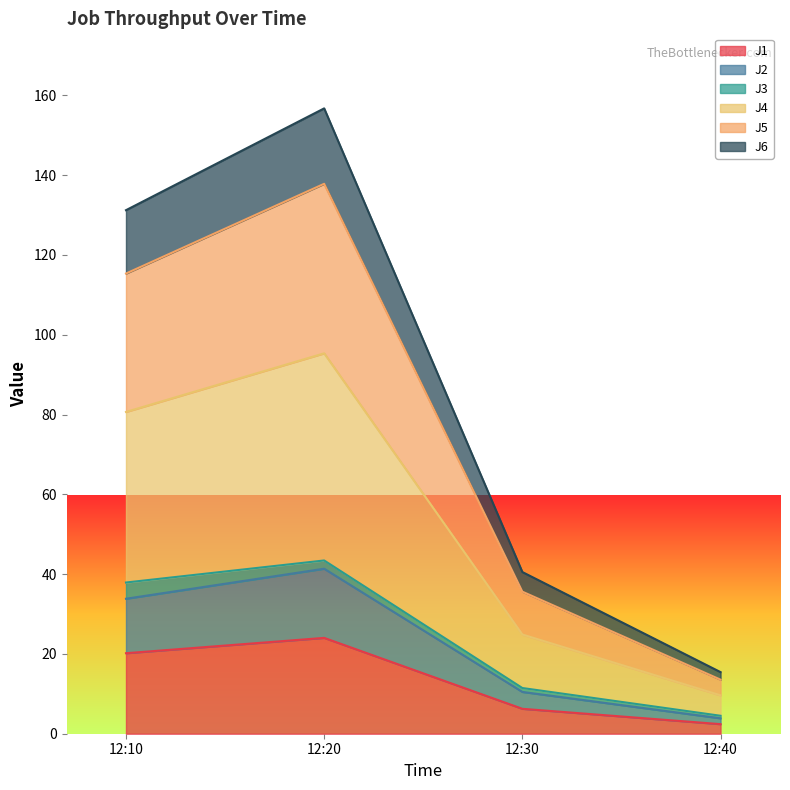

Rank the categories by J1 value from lowest to highest.

12:40, 12:30, 12:10, 12:20